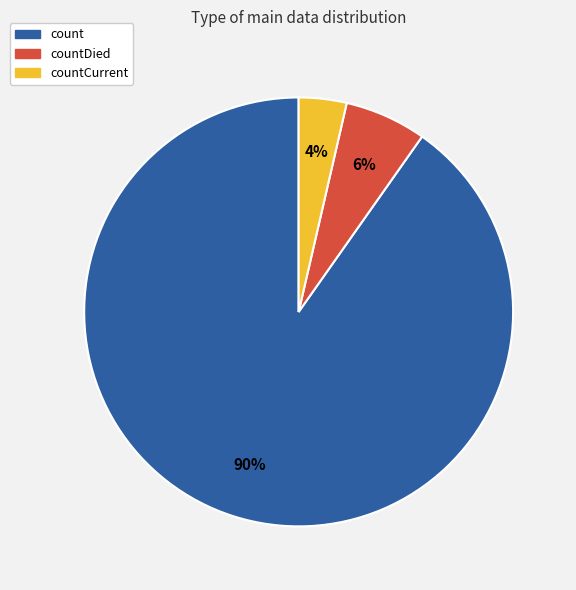

To the nearest percent, what is the average slice percentage?

33%